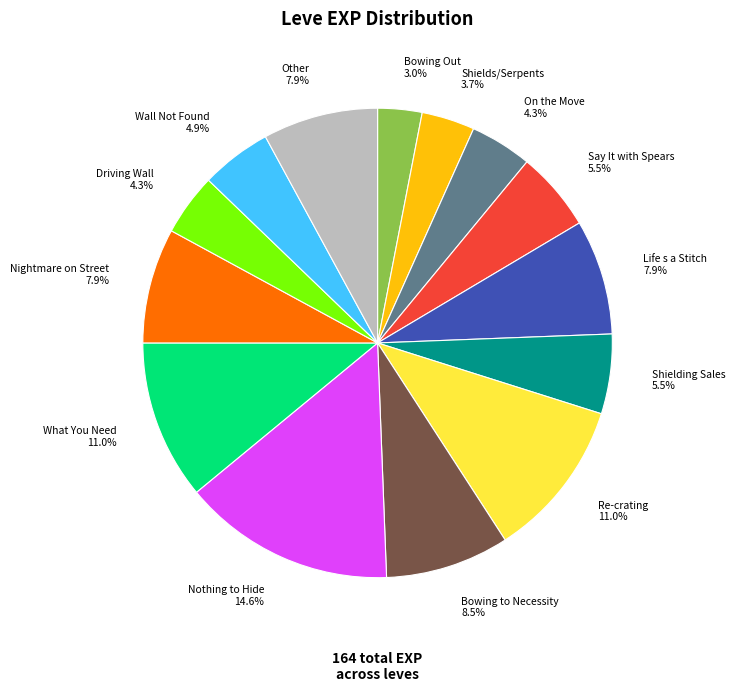

To the nearest percent, what is the difference between the largest and smallest slice percentages?

12%